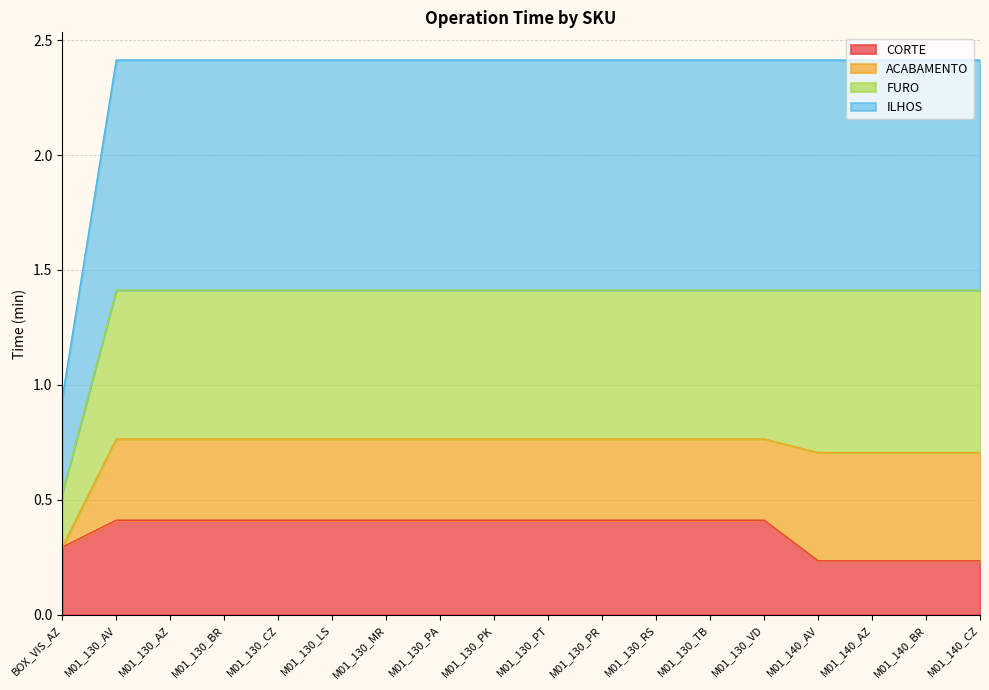

Does the chart have visible grid lines?

Yes